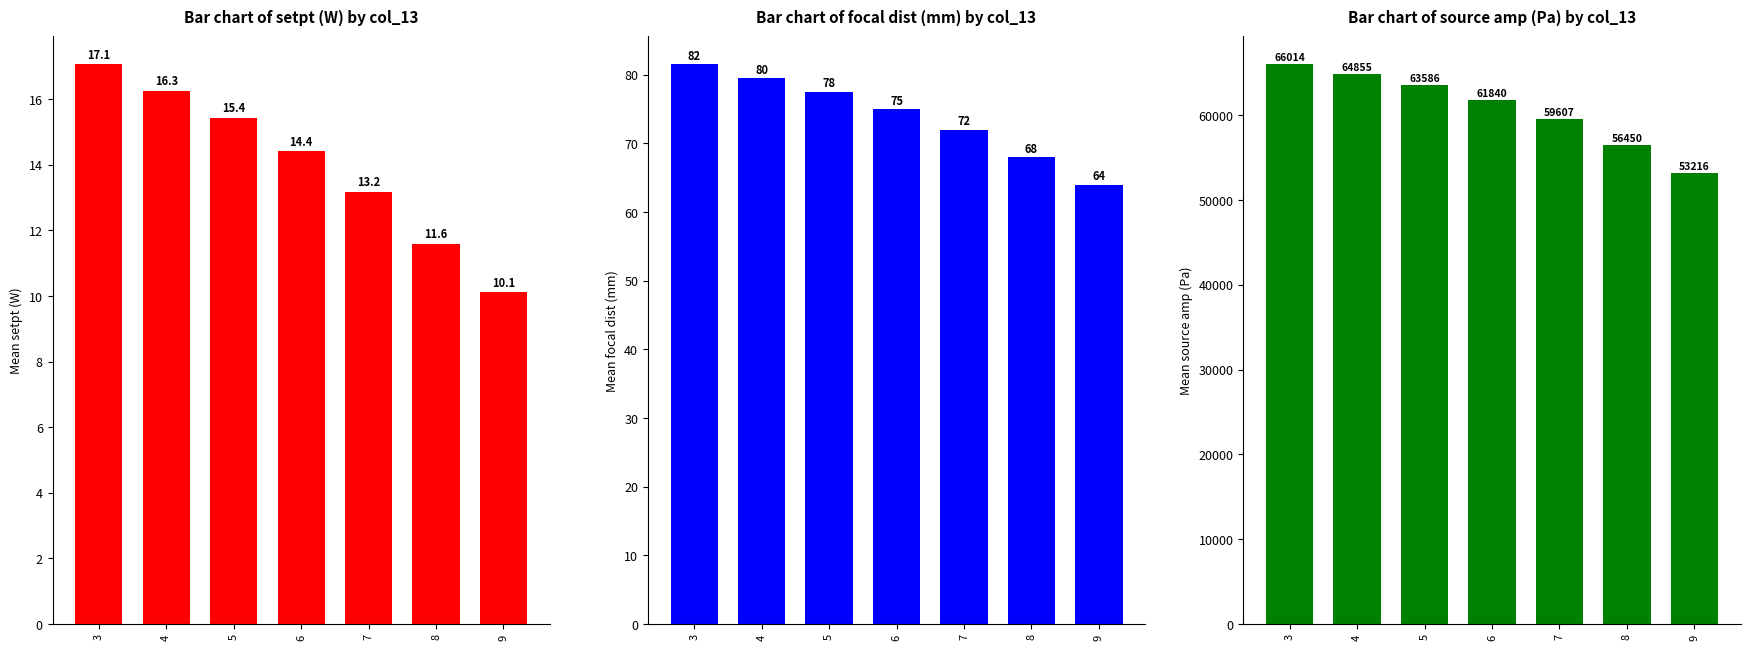

Between 3 and 7, which series saw the biggest shift?

source amp (Pa)